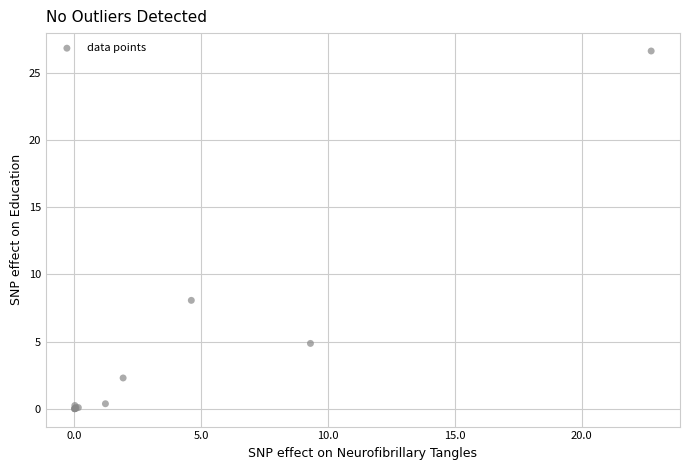

What Y value in the scatter plot is closest to 13?

8.1